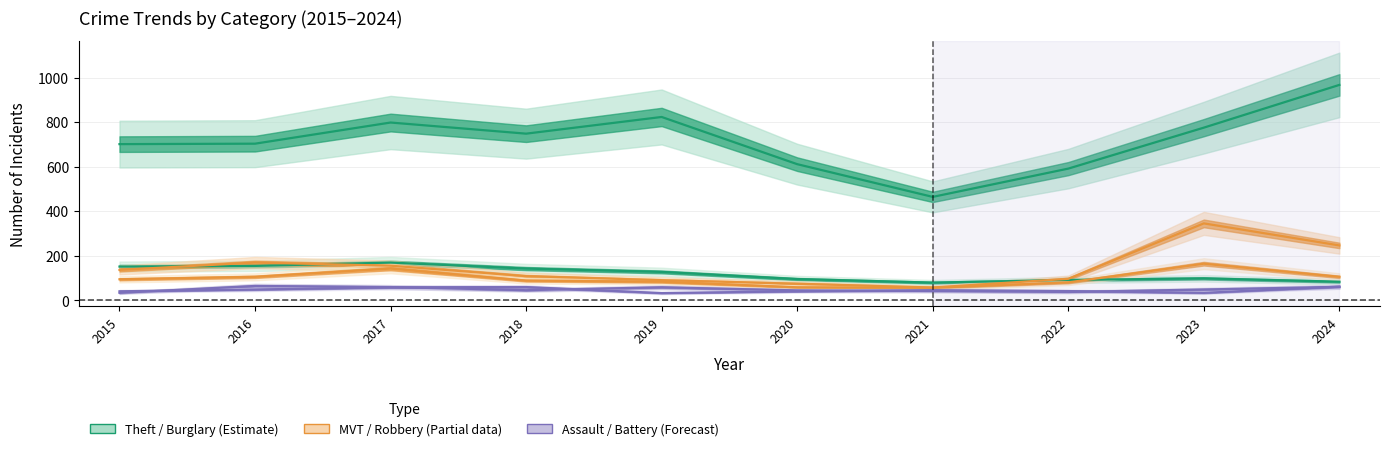

Is this an area chart (filled region under the line)?

No